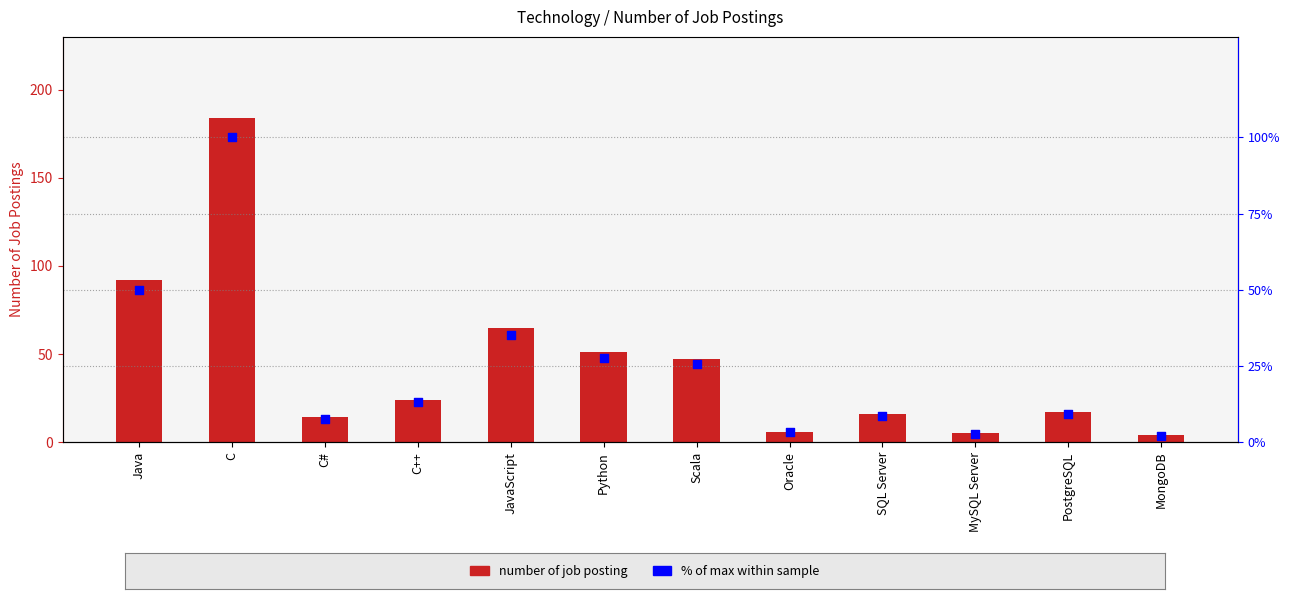

At how many categories does at least one series exceed 136?

1